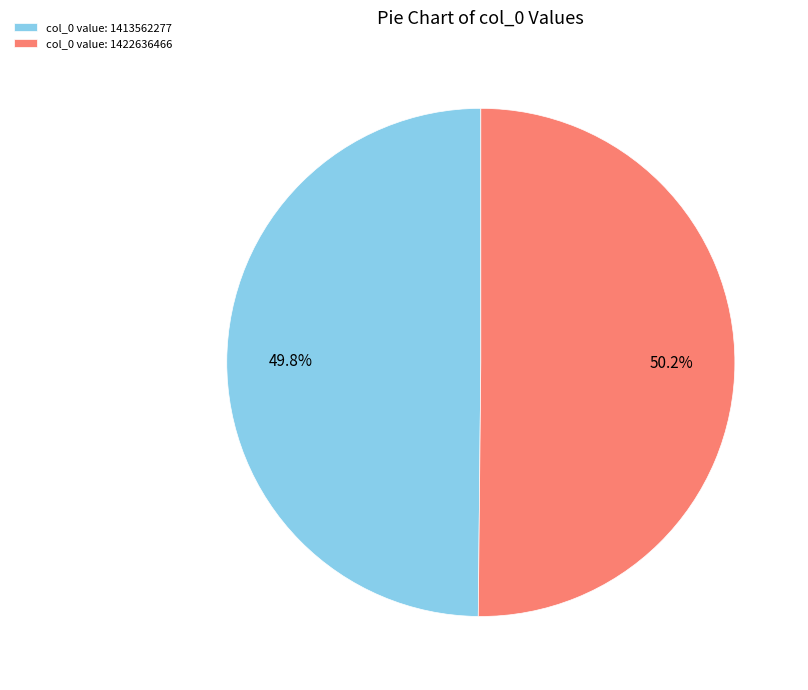

How many segments does this pie chart have?

2